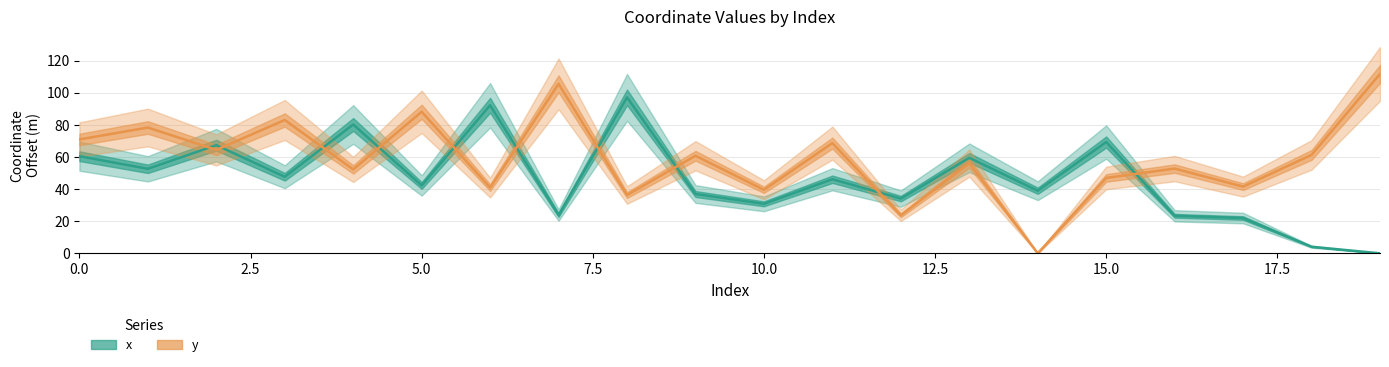

List the series in order of their peak value, highest first.

y, x